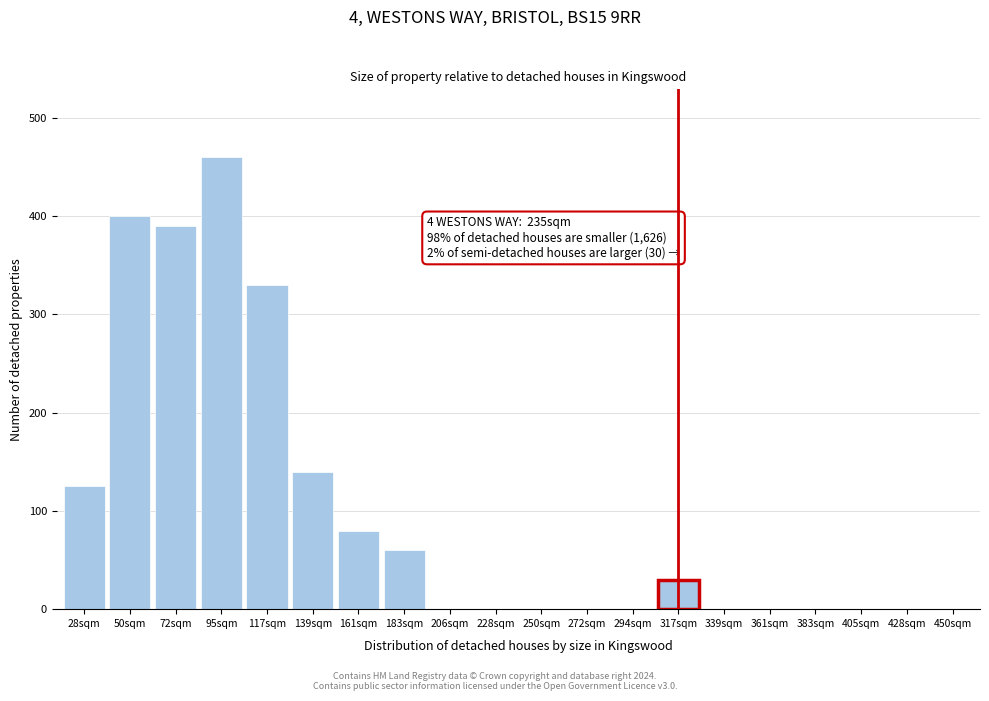

Reading left to right, transcribe all the data shown in this chart.

28sqm=125	50sqm=400	72sqm=390	95sqm=460	117sqm=330	139sqm=140	161sqm=80	183sqm=60	206sqm=0	228sqm=0	250sqm=0	272sqm=0	294sqm=0	317sqm=30	339sqm=0	361sqm=0	383sqm=0	405sqm=0	428sqm=0	450sqm=0